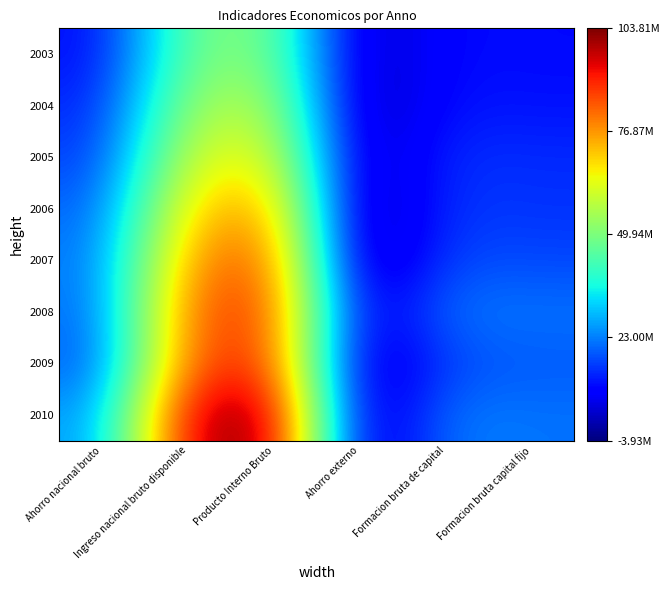

Which has a higher value, Ahorro externo or Ingreso nacional bruto disponible?

Ingreso nacional bruto disponible